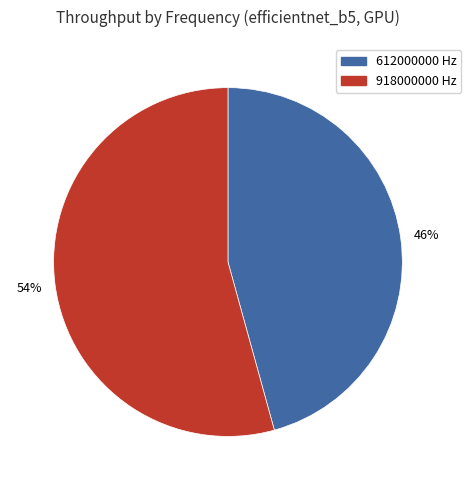

Count the number of slices in the pie.

2